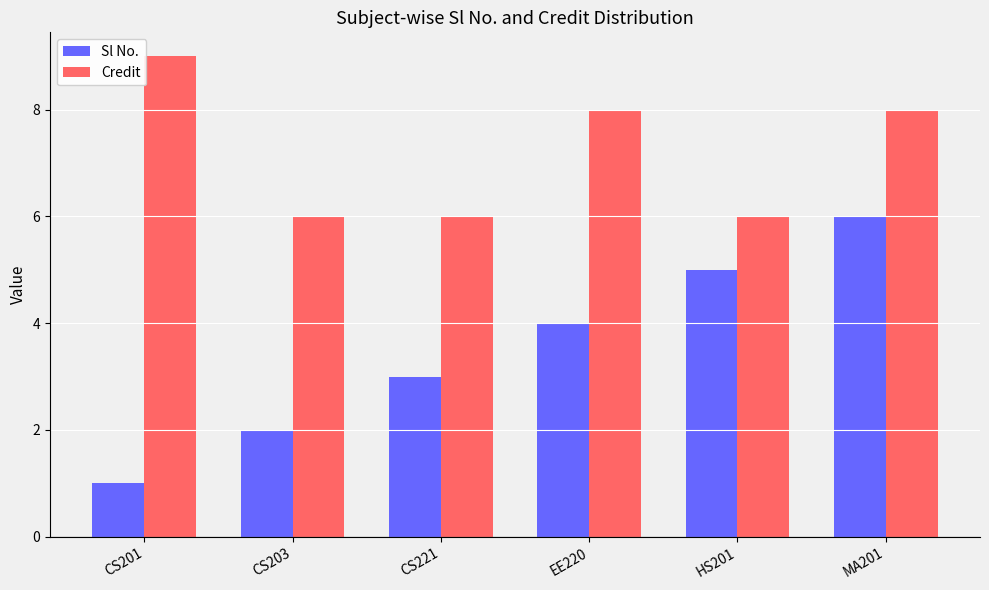

What is the difference between the maximum and second lowest values in the Credit series?

3